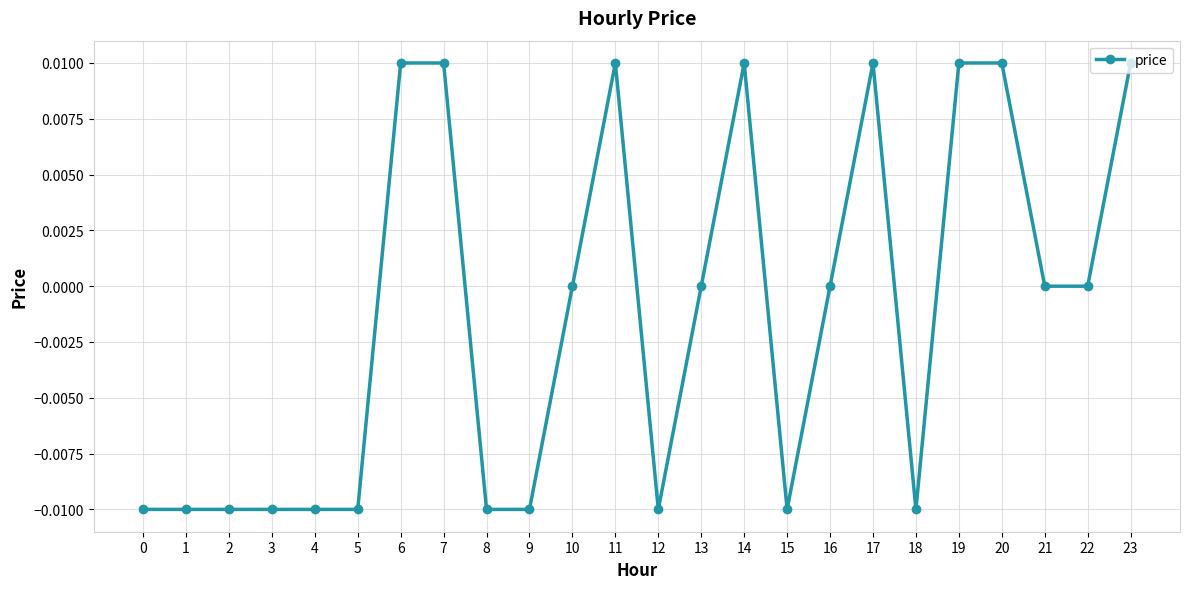

True or false: the data has more than 2 interior local peaks.

True